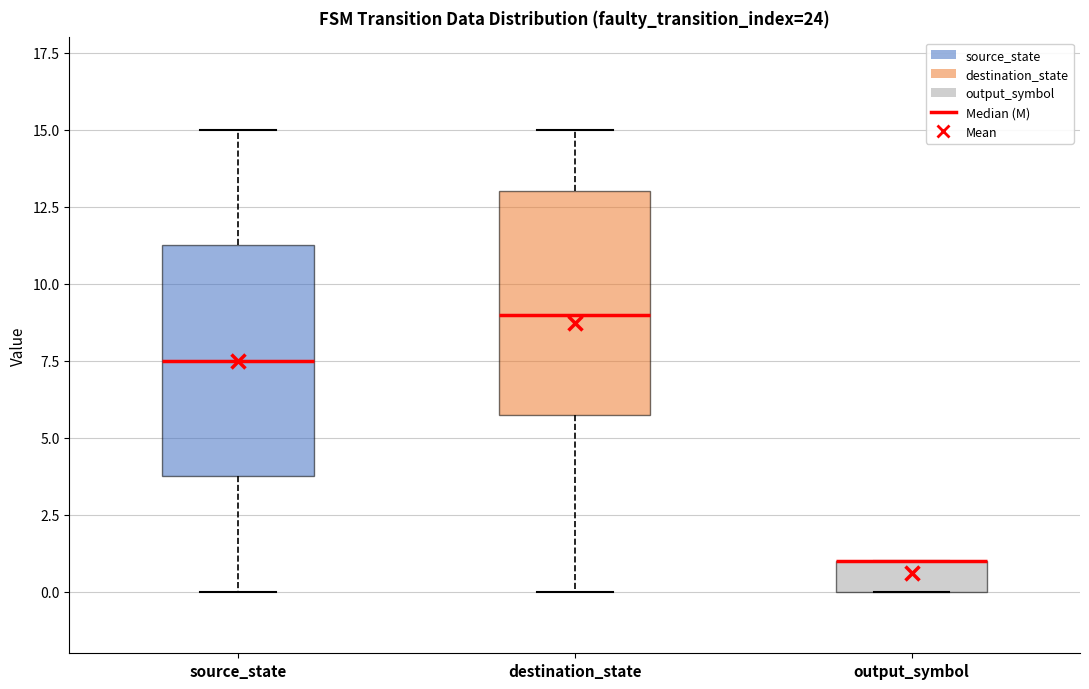

Reading left to right, transcribe this box plot: for each box, give where its median line is, the range the box spans, and where its two whiskers end, as read against the y-axis. The values are not printed on the chart, so give them approximately, as read against the axis.

source_state: median 7.5, box 4.0 to 11.5, whiskers 0.0 to 15.0
destination_state: median 9.0, box 6.0 to 13.0, whiskers 0.0 to 15.0
output_symbol: median 1.0 (drawn on the box's upper edge), box 0.0 to 1.0, whiskers 0.0 to 1.0